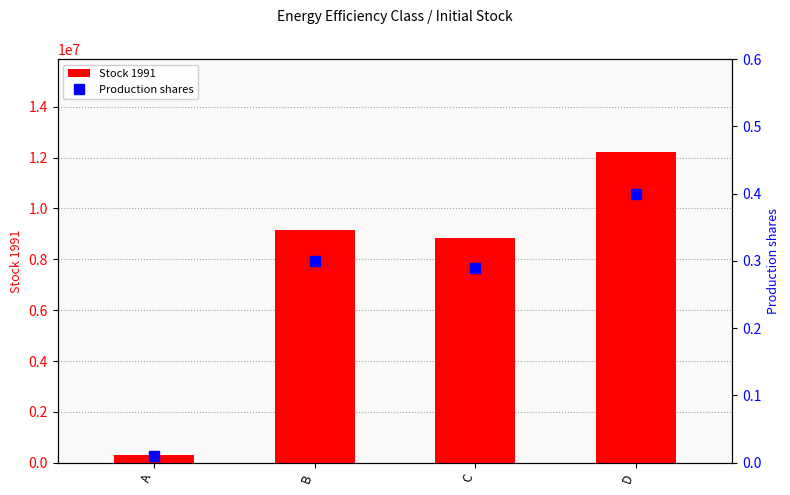

Which series has the largest total across all categories?

Stock 1991